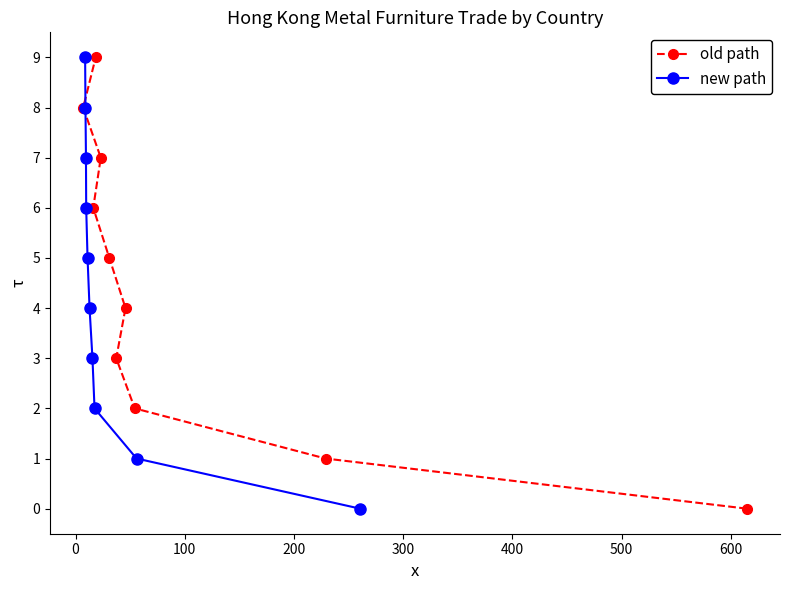

What is the difference between the maximum and second lowest values in the new path series?

8